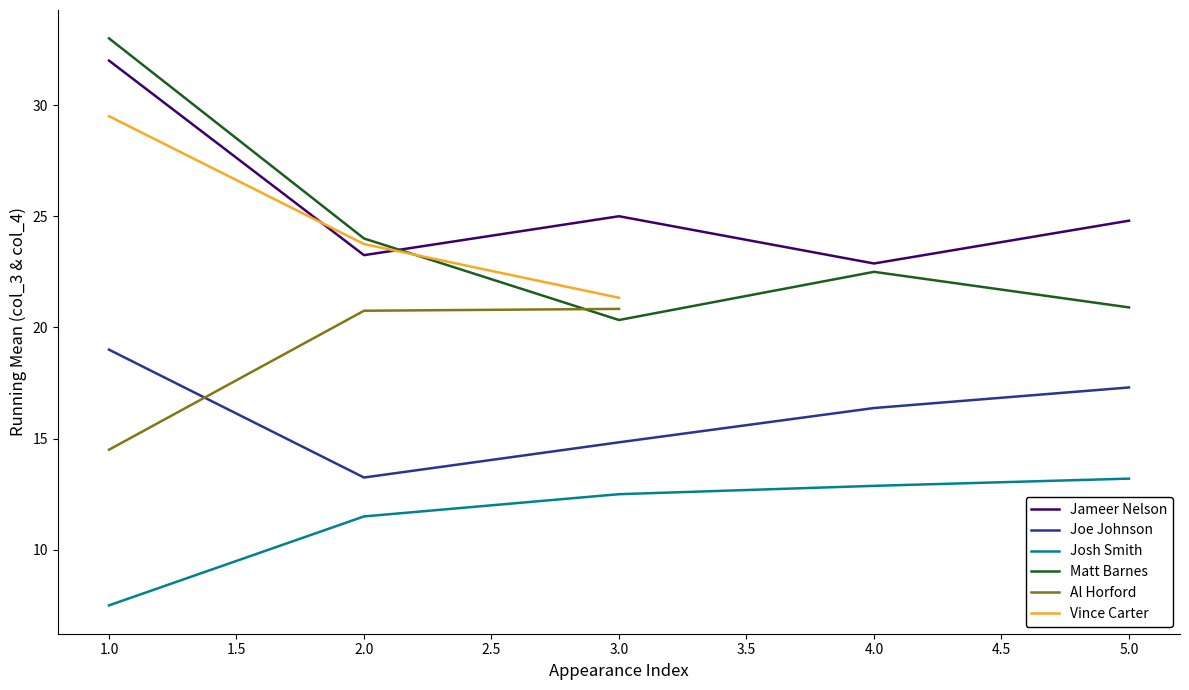

At which label does Josh Smith reach its minimum?

1.0